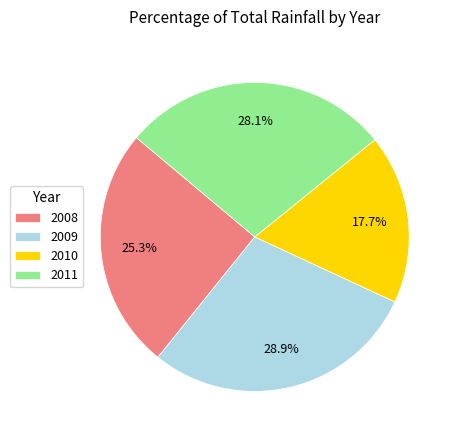

What is the ratio of the value at 2010 to the value at 2011?

0.6